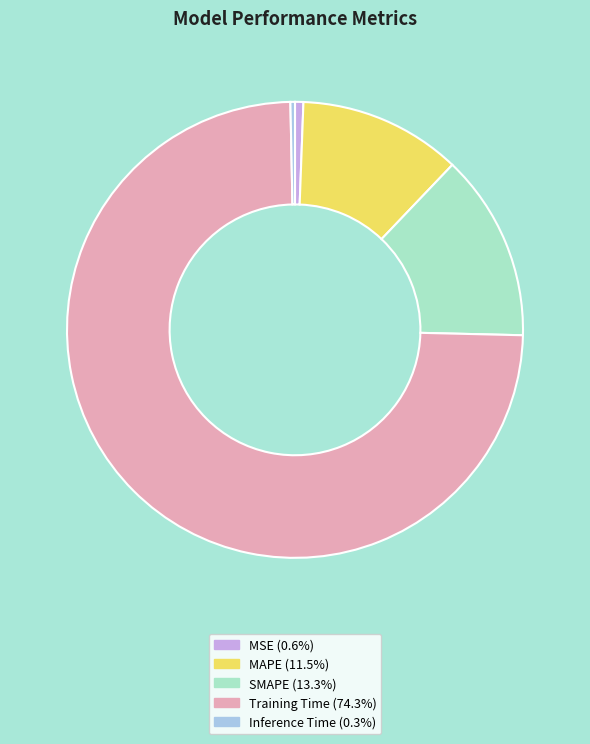

True or false: MAPE accounts for 1% of the total.

False